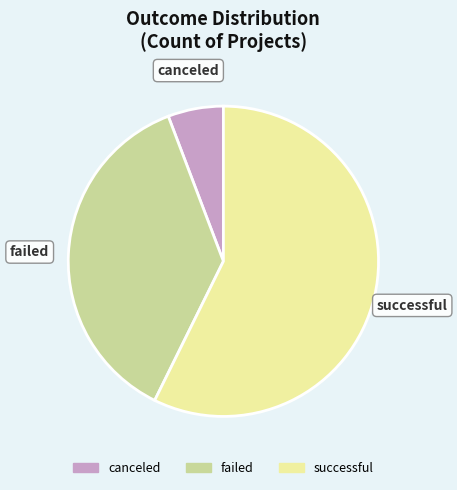

What is the majority slice?

successful